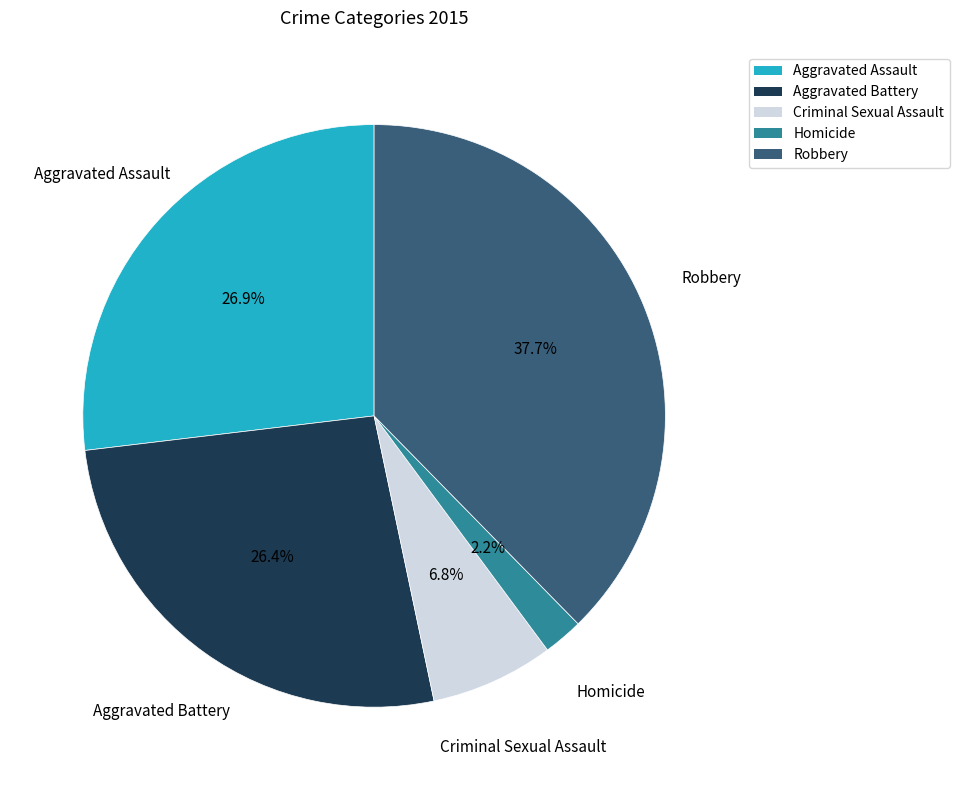

Count the number of slices in the pie.

5